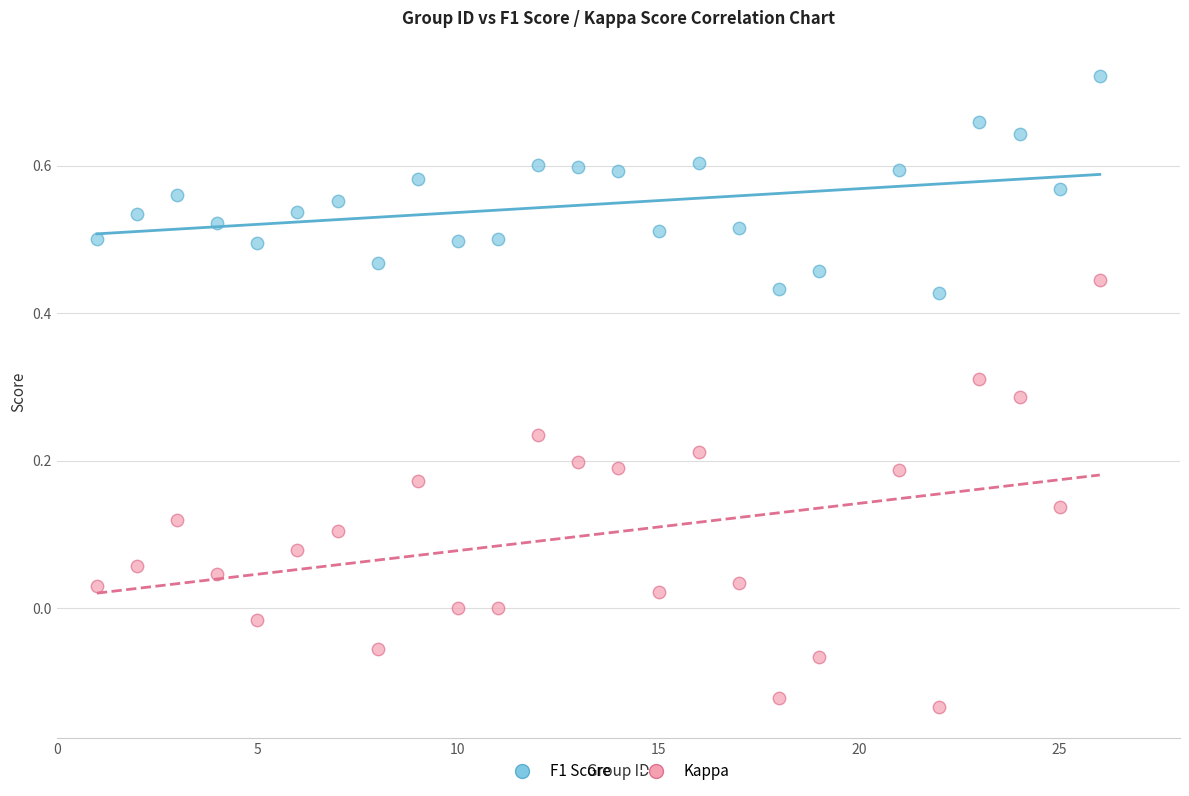

Which series contains the highest Y value?

F1 Score